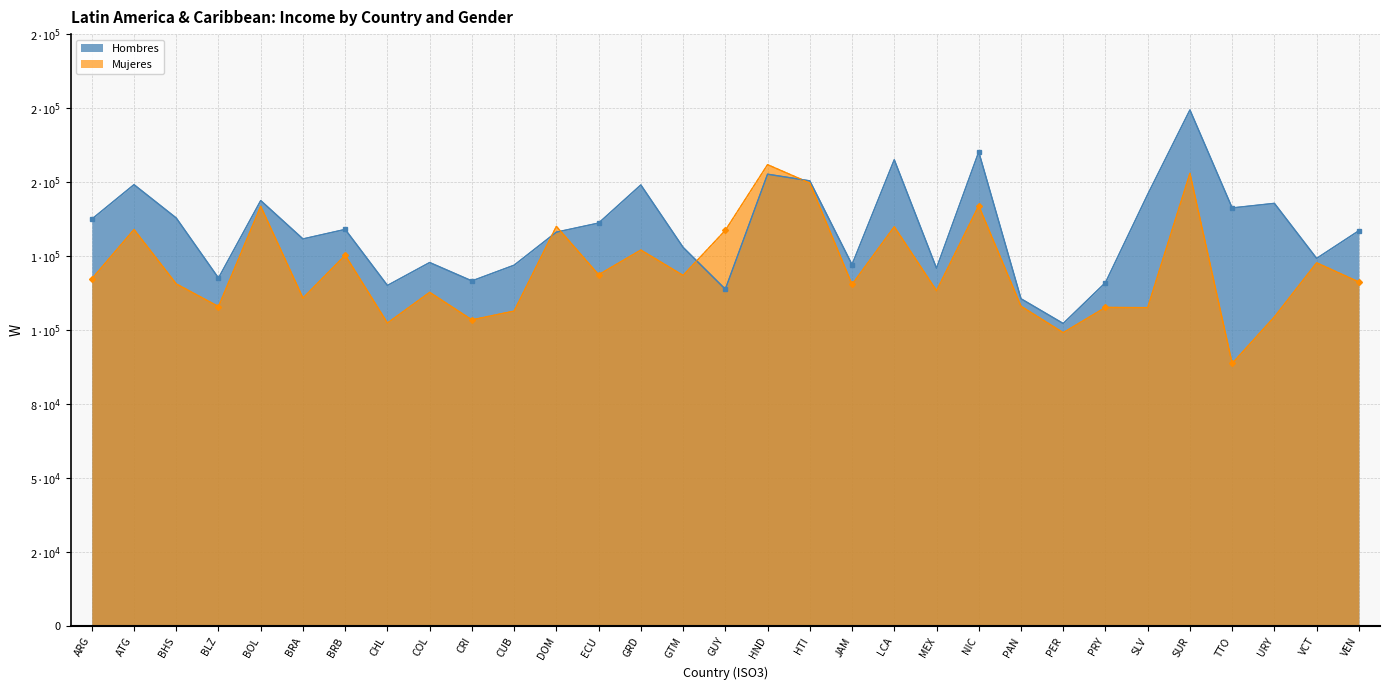

List the labels in order of Mujeres value, smallest first.

TTO, PER, CHL, CRI, URY, CUB, SLV, PRY, BLZ, PAN, BRA, COL, MEX, JAM, BHS, VEN, ARG, GTM, ECU, VCT, BRB, GRD, GUY, ATG, LCA, DOM, BOL, NIC, HTI, SUR, HND